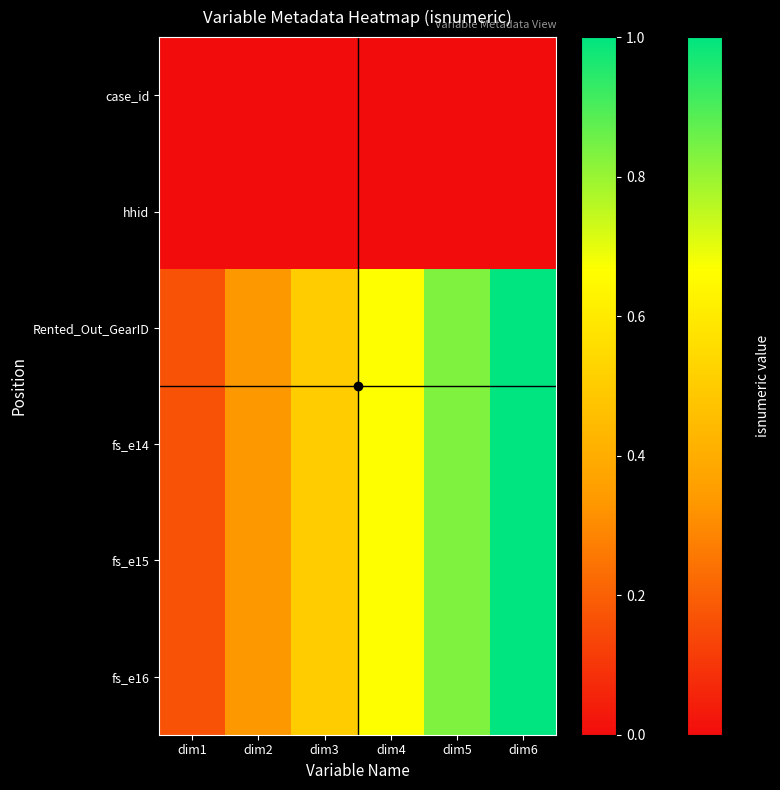

At which category is the sum across all series the highest?

dim6